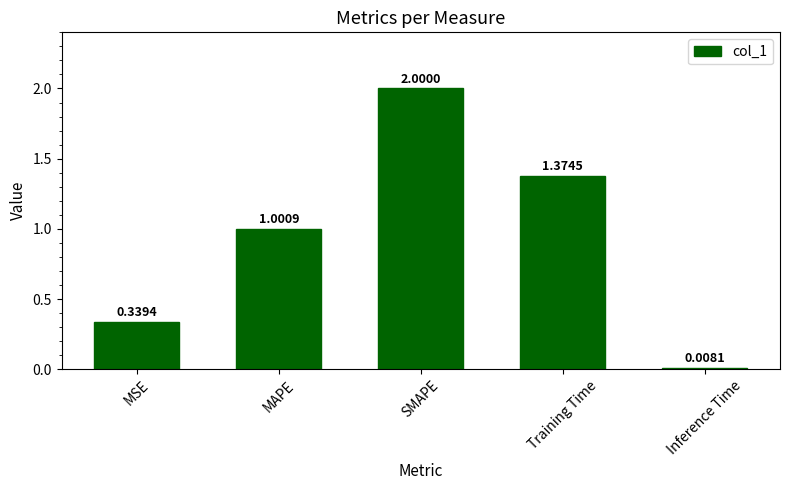

Are the bars grouped side by side (vs. stacked)?

No